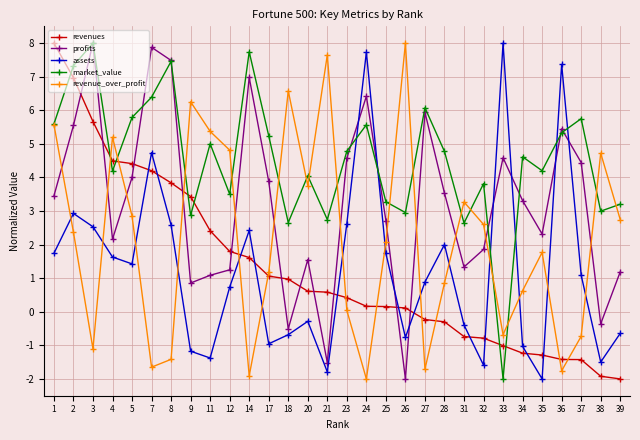

At which category is the sum across all series the highest?

2